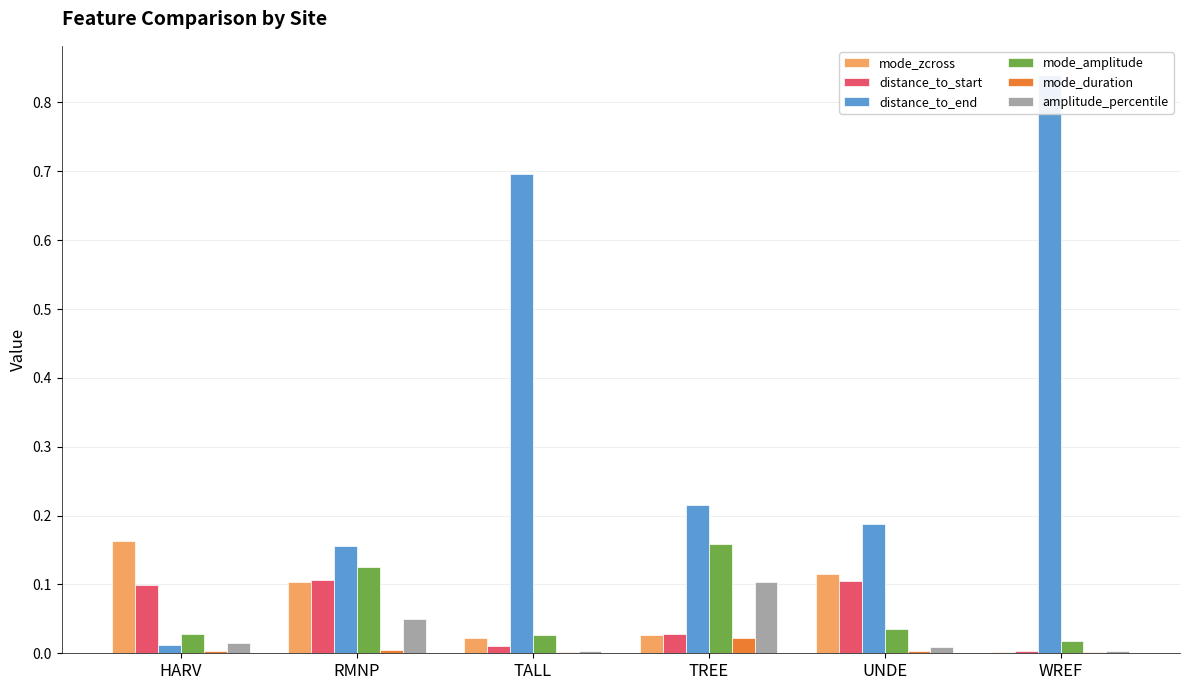

Which series has the largest total across all categories?

distance_to_end